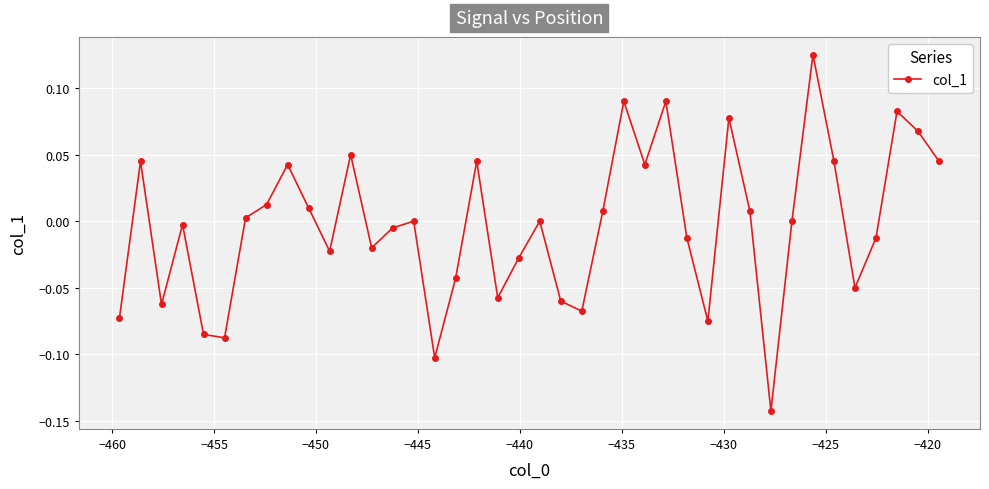

How many distinct data groups are displayed?

1